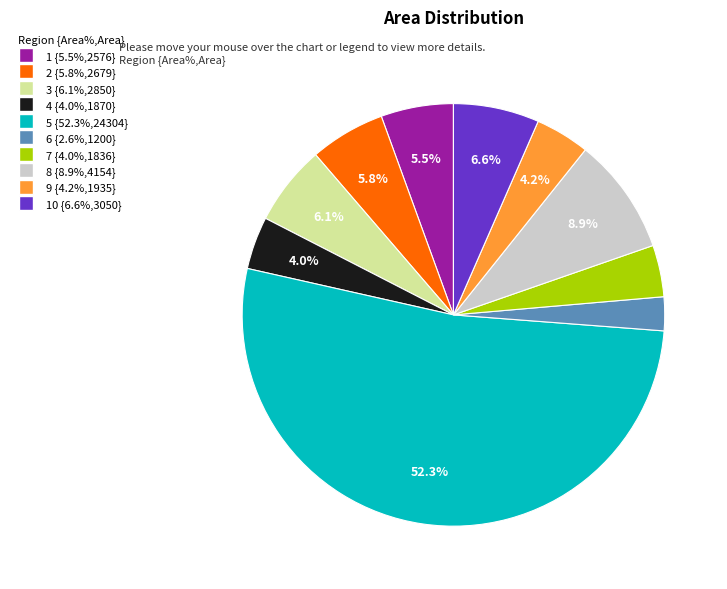

Is there a majority slice in this chart?

Yes